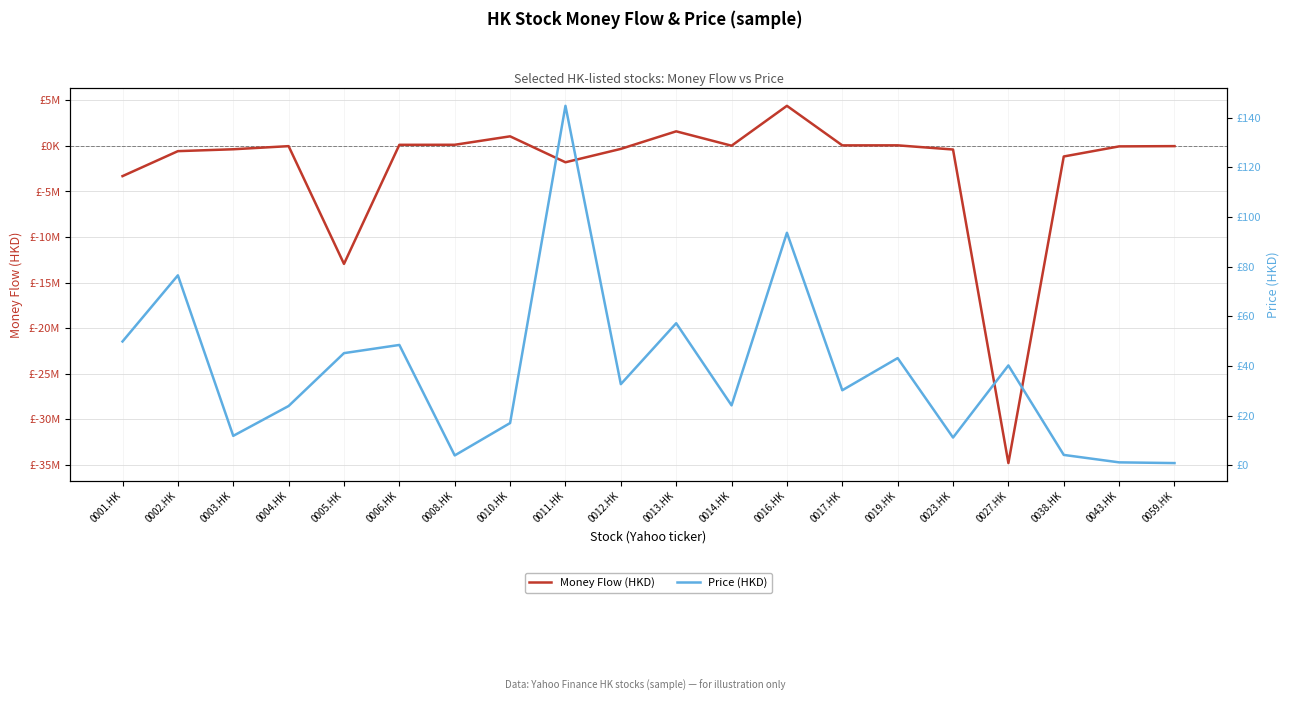

Count the number of data series in this chart.

2